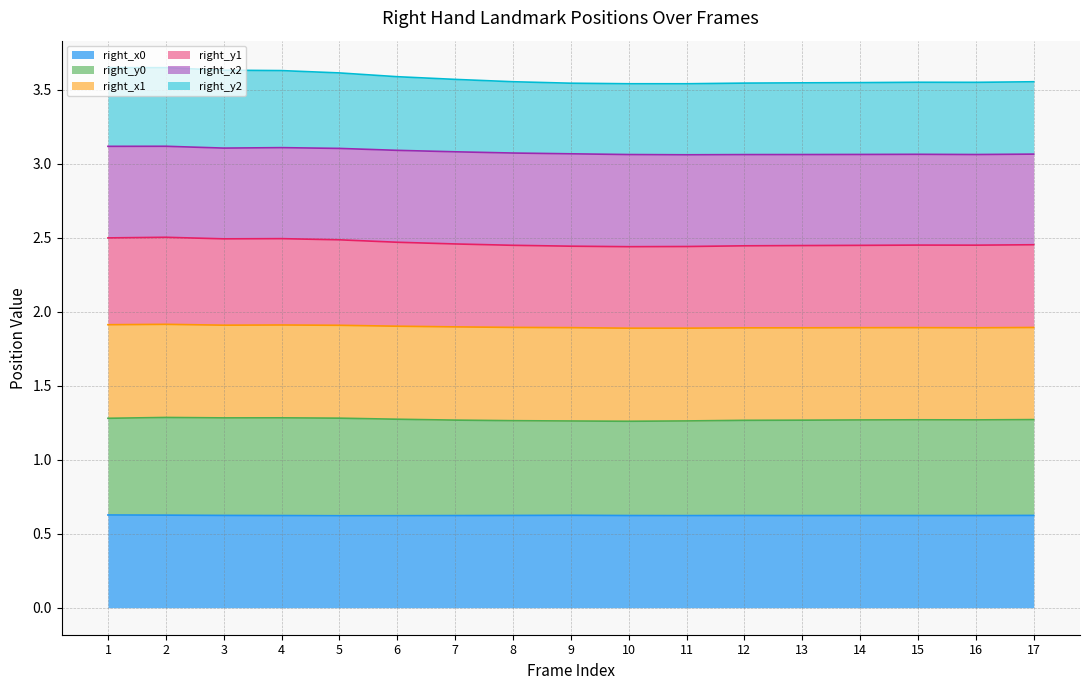

At which category does right_y1 reach its first local peak?

2